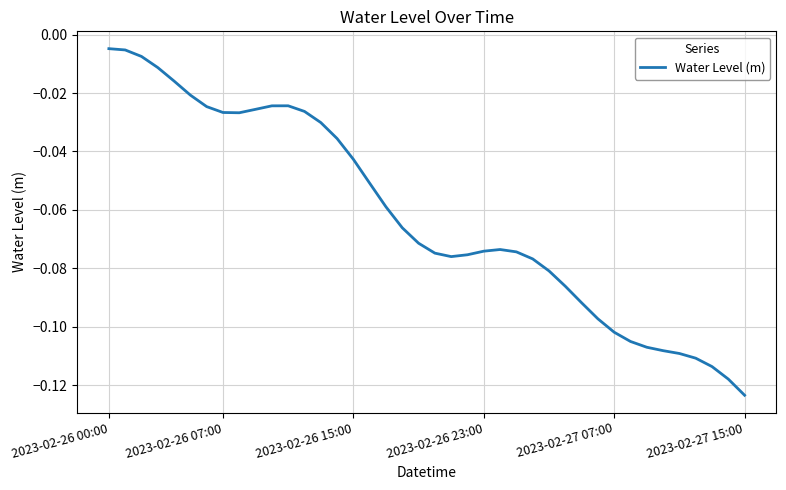

Count the number of categories in the chart.

40